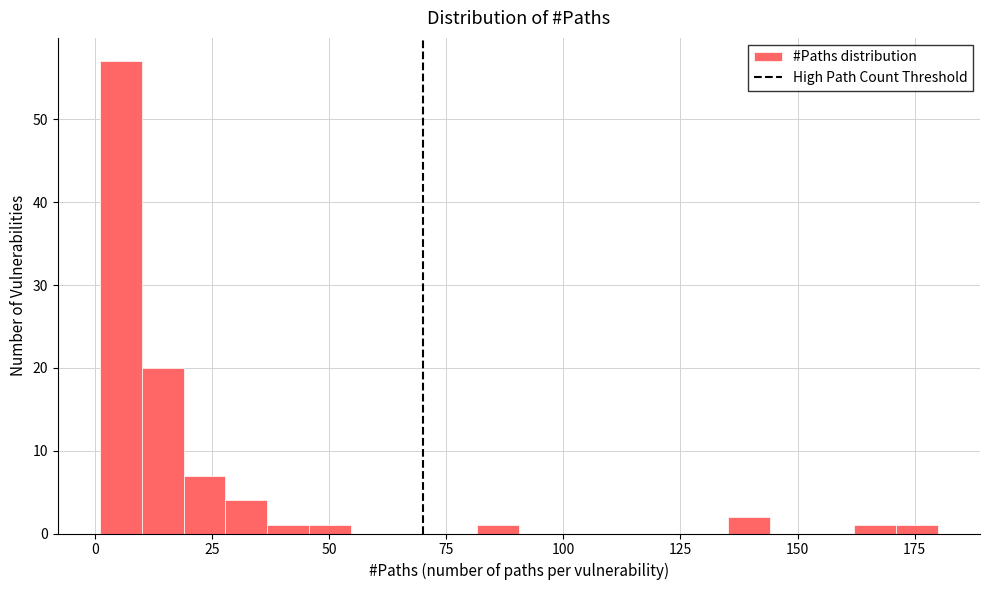

Around what value on the x-axis is the tallest bar? Give the approximate position of its centre, as read against the axis.

5